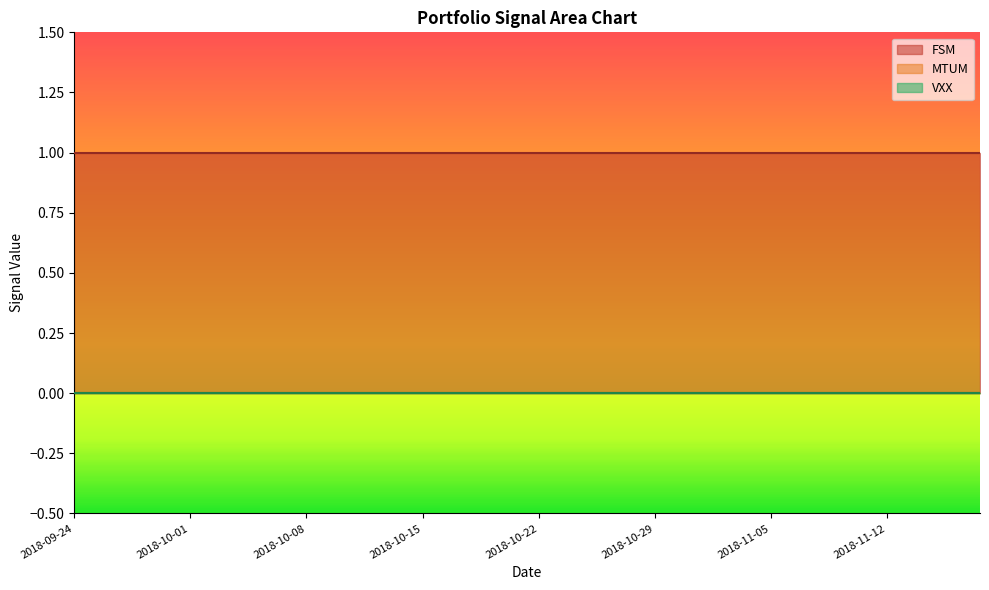

What are all the series names shown in the legend?

FSM, MTUM, VXX